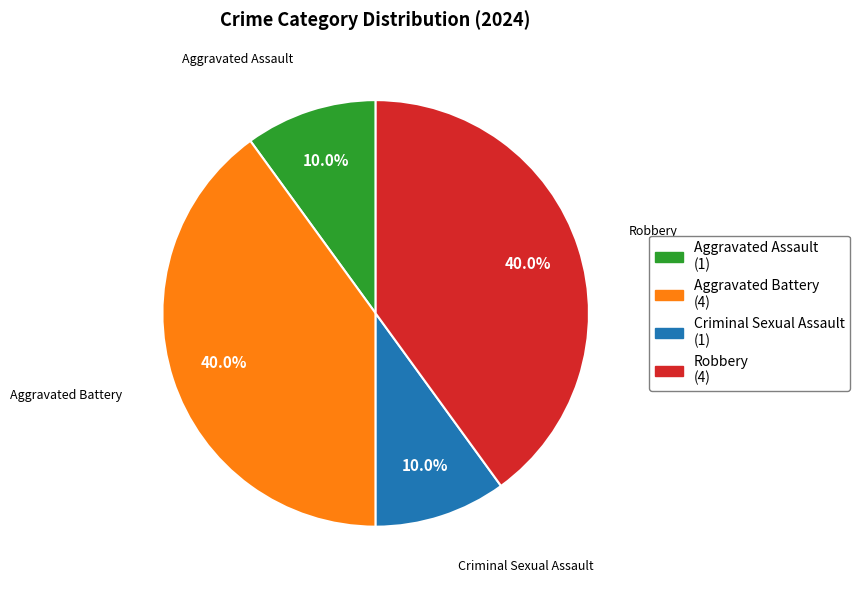

Combined, do Robbery and Aggravated Battery account for over 50%?

Yes